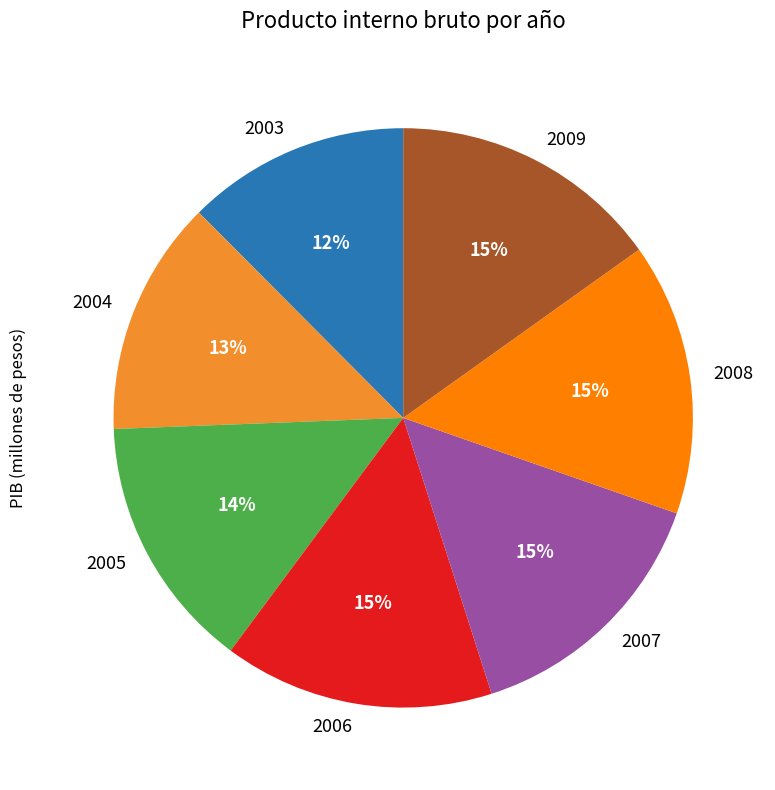

To the nearest percent, what percentage of the pie is 2007?

15%